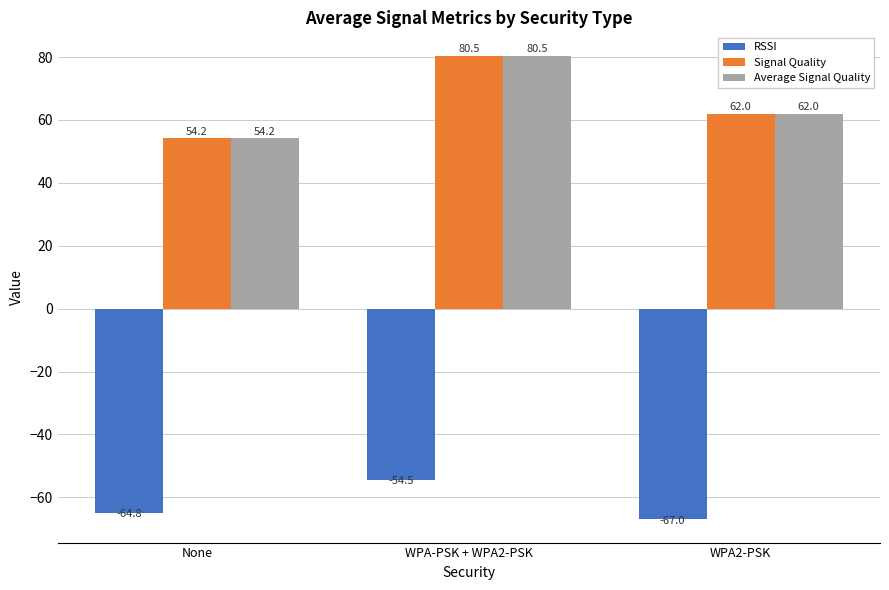

The Signal Quality series shows 16.8 at WPA2-PSK. True or false?

False